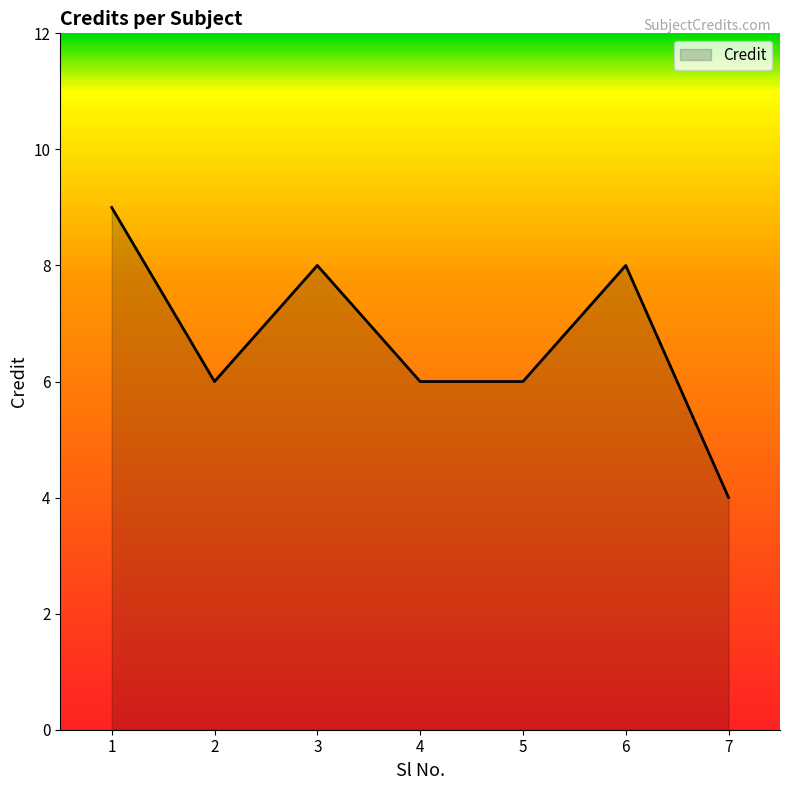

At which category does the data reach its first local valley?

2